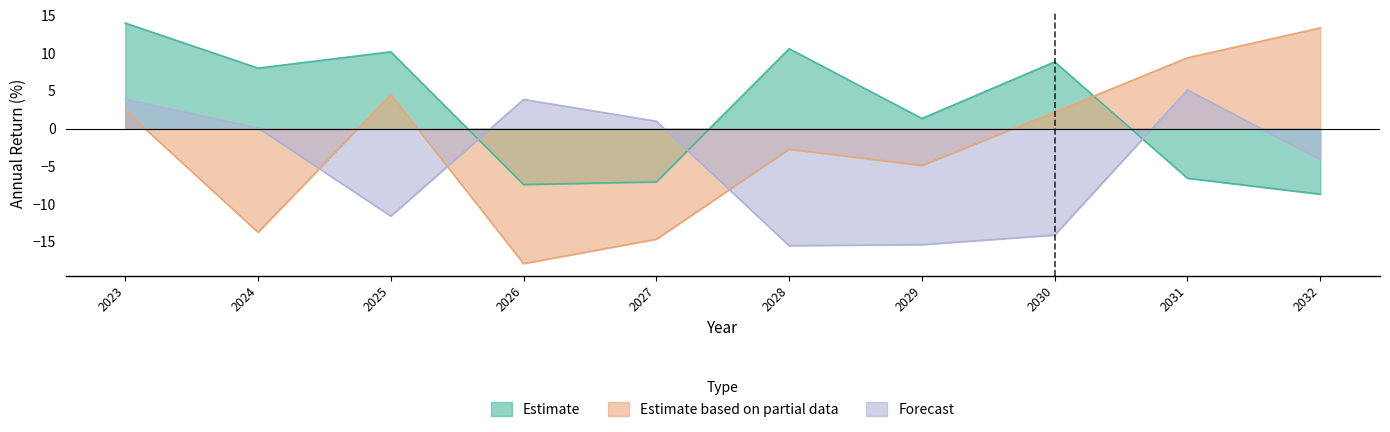

What is the average value of the Estimate based on partial data series?

-2.2